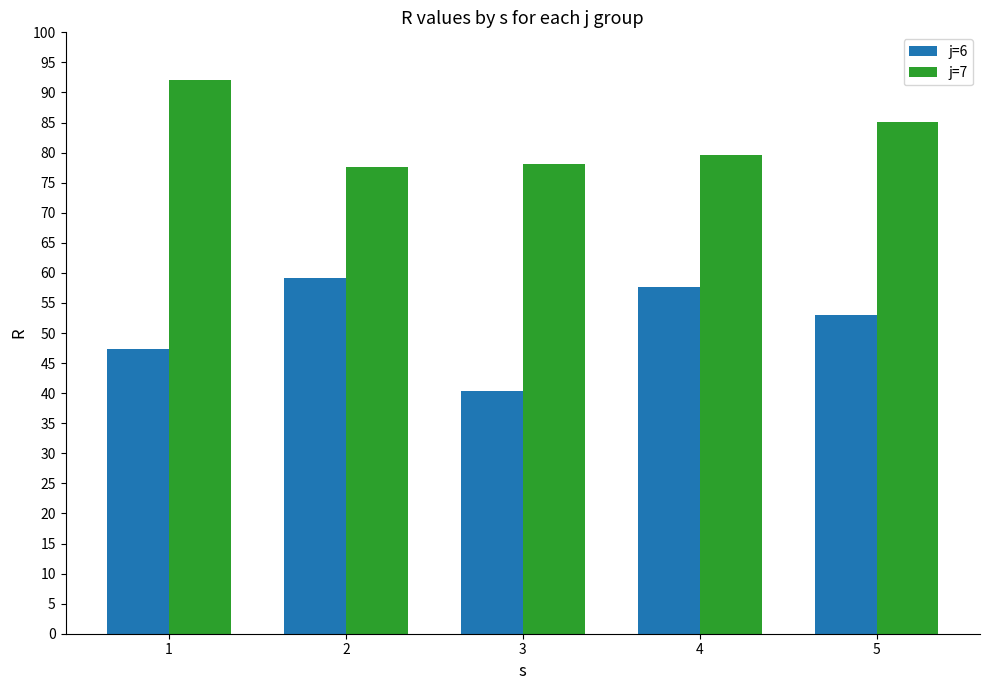

List the series in order of their overall mean, lowest first.

j=6, j=7